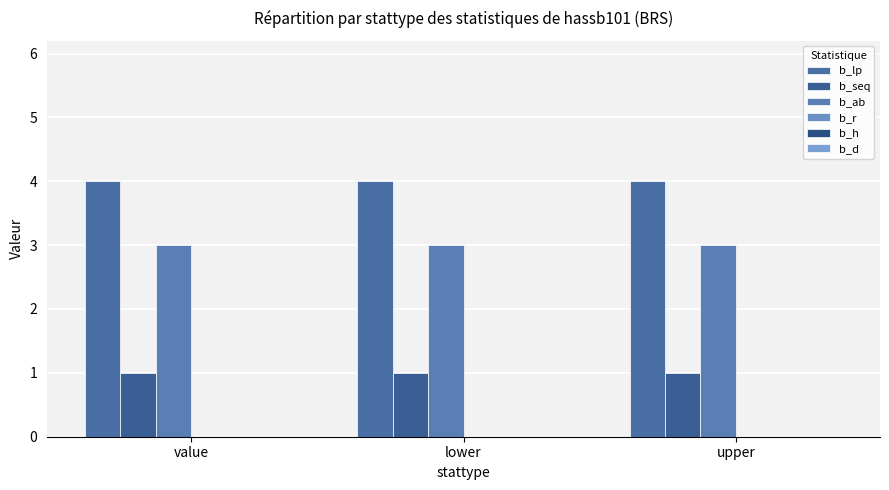

How many groups of bars are there?

3